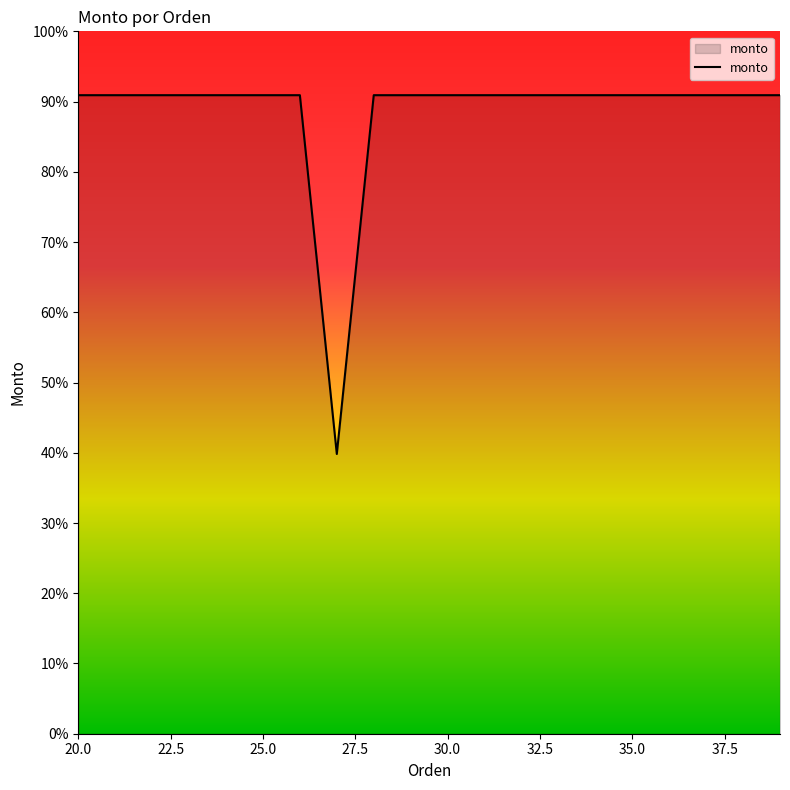

What is the difference between the maximum and minimum values?

51.1